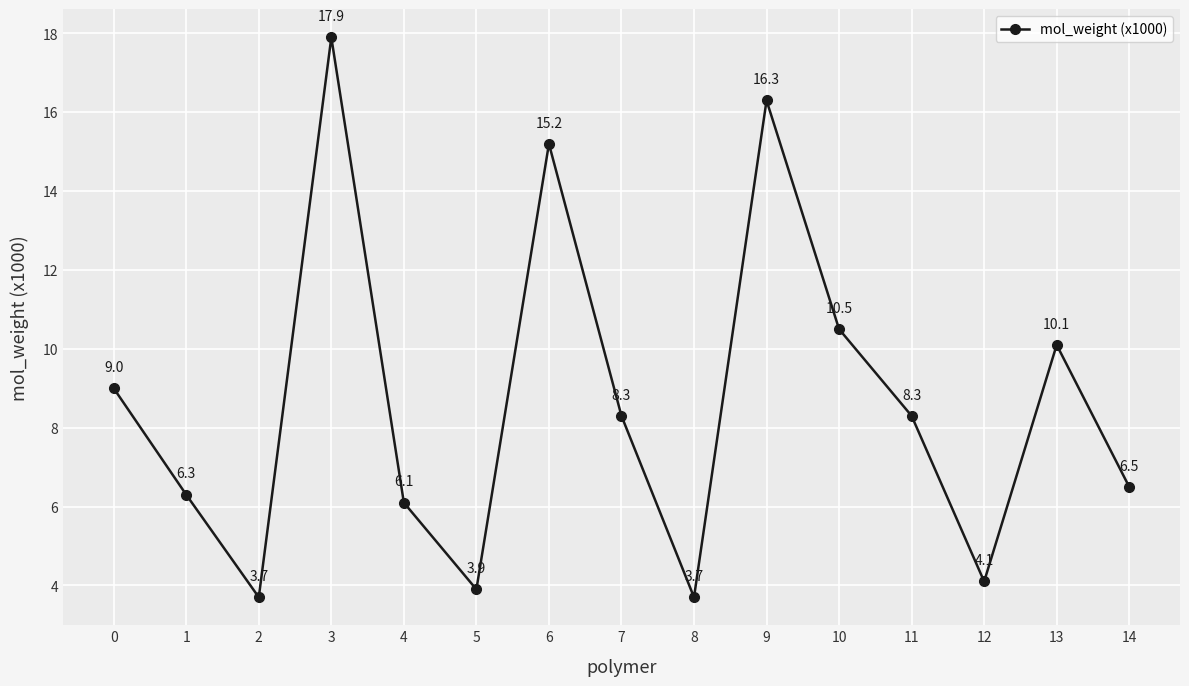

True or false: the data shows 3.7 at 2.

True